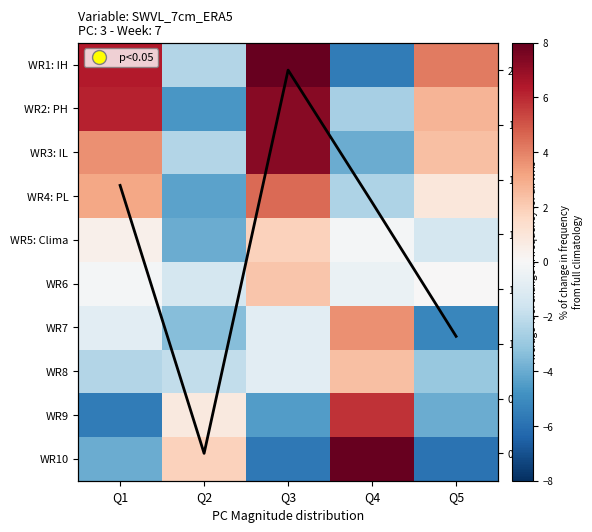

What is the difference between the highest and lowest values at Q1?

11.9